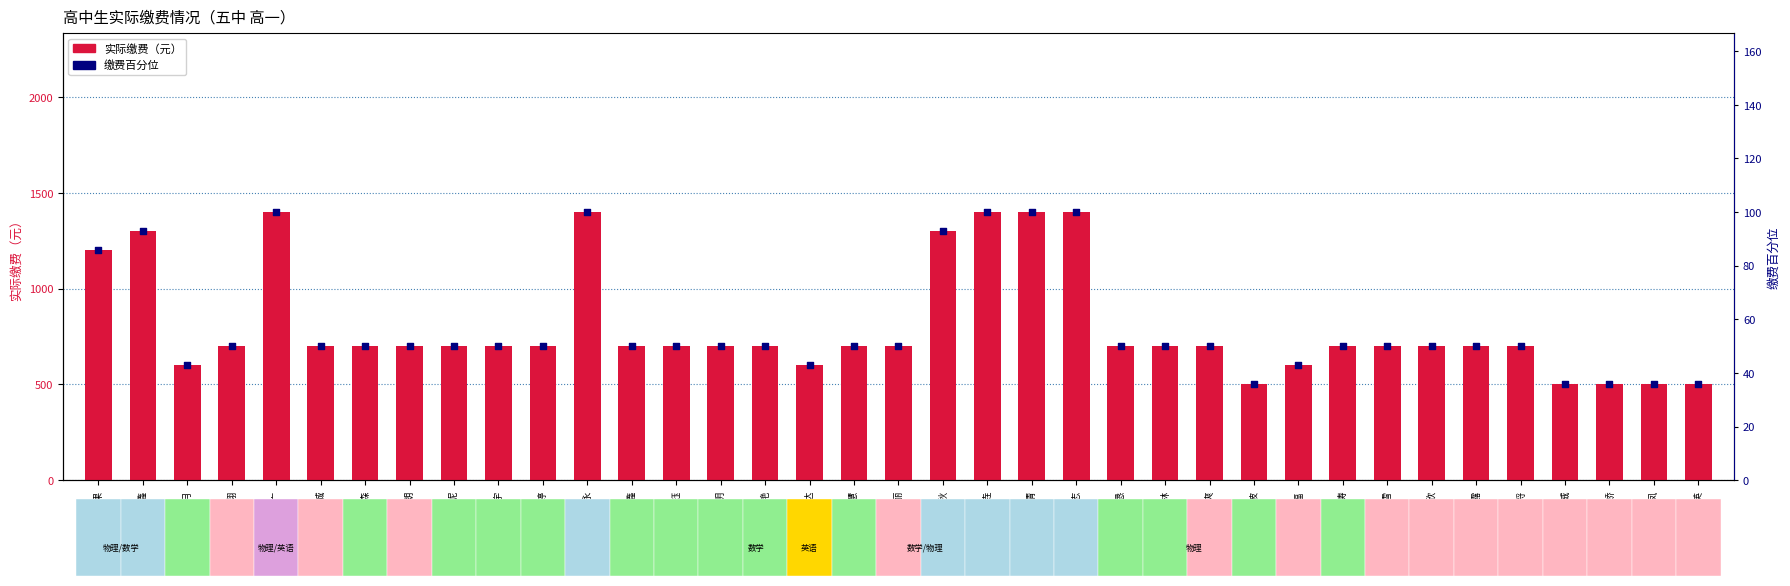

At which category is the sum across all series the highest?

谭诗广